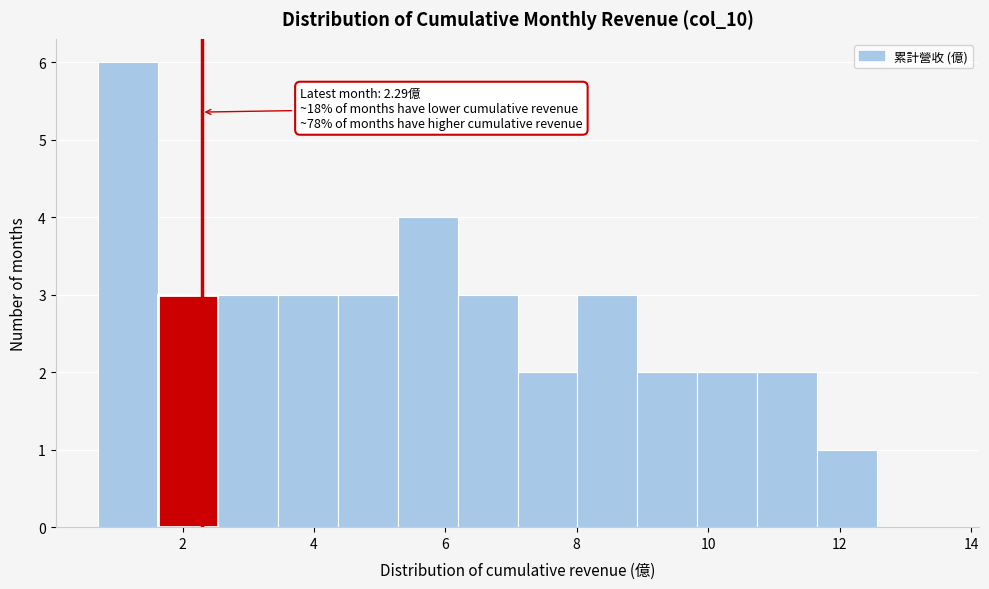

Which range on the x-axis has the tallest bar?

0.8 to 1.6